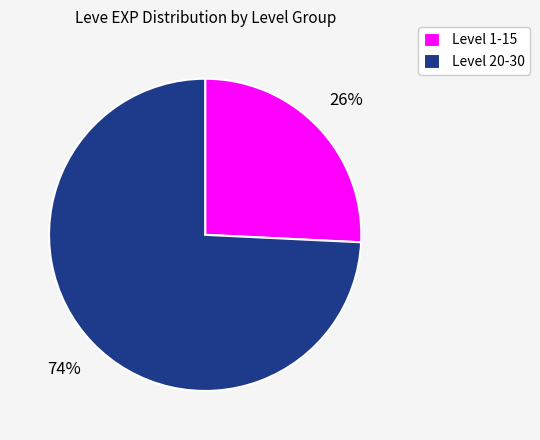

What is the smallest slice in the pie chart?

Level 1-15